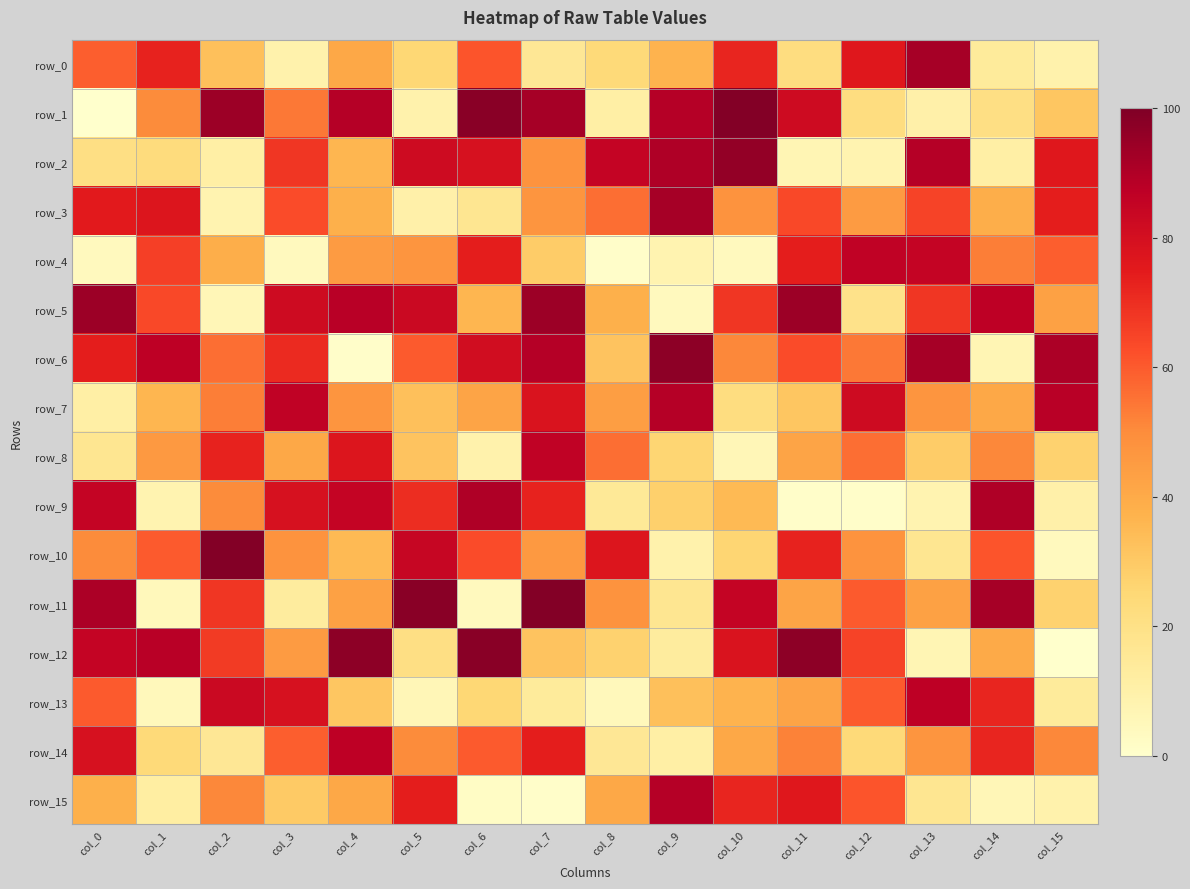

Rank the series by their maximum value, from lowest to highest.

row_4, row_8, row_13, row_14, row_7, row_15, row_9, row_0, row_3, row_5, row_2, row_6, row_12, row_1, row_10, row_11